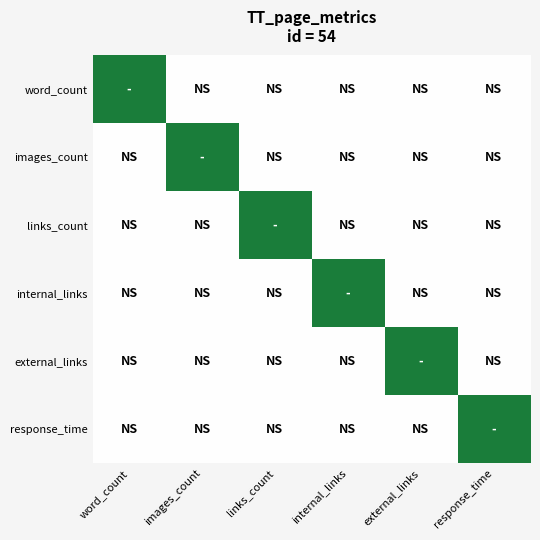

What is the greatest value displayed?

1